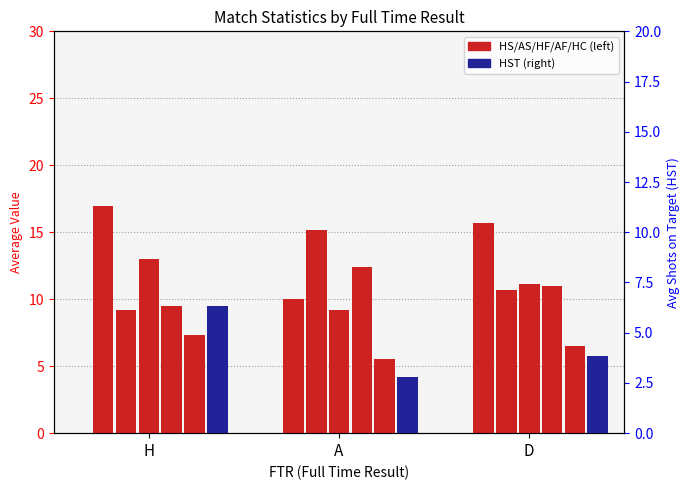

Reading left to right, what are all the values shown in this chart?

HS: 16.9	10.0	15.7
AS: 9.2	15.1	10.7
HF: 13.0	9.2	11.2
AF: 9.5	12.4	11.0
HC: 7.3	5.5	6.5
HST: 6.3	2.8	3.8